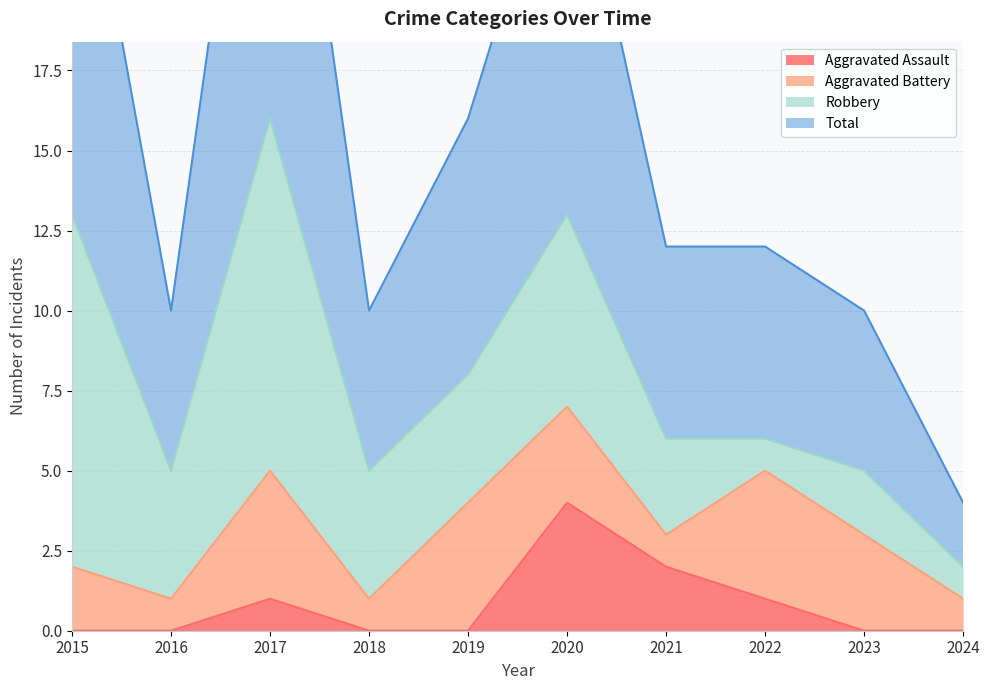

Which category has the lowest value in the Total series?

2024